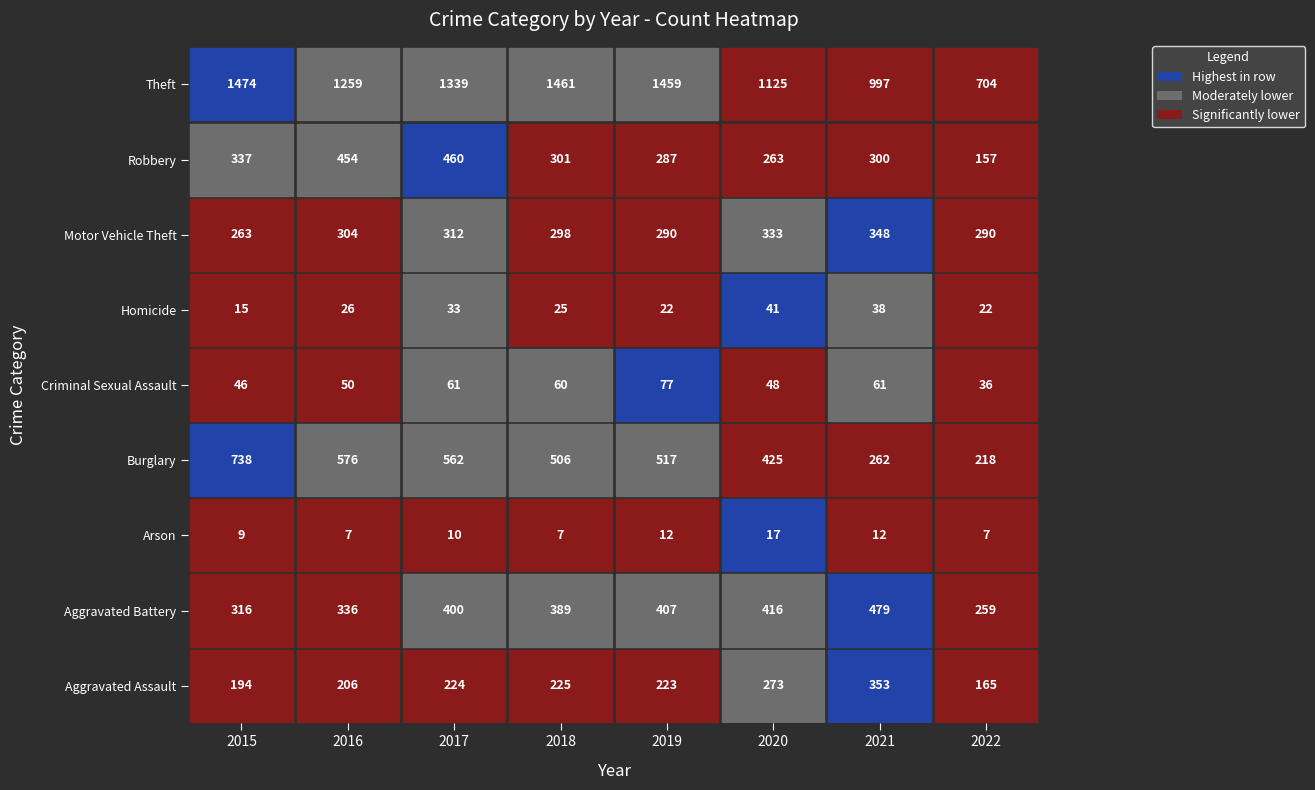

At which label is Aggravated Assault closest to 259?

2020